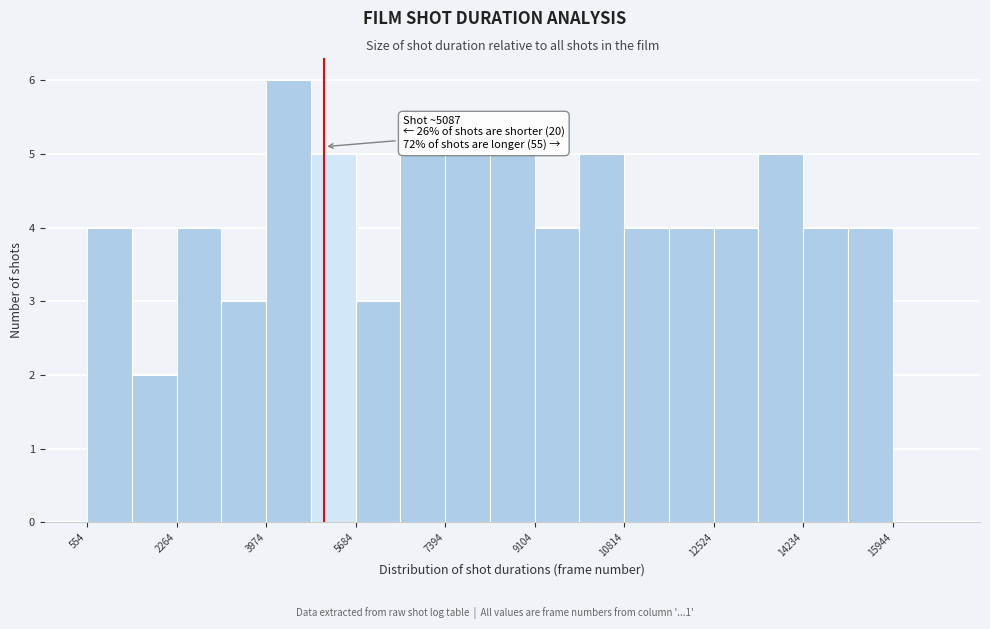

Over which range of the x-axis is the bar tallest?

4000 to 4800